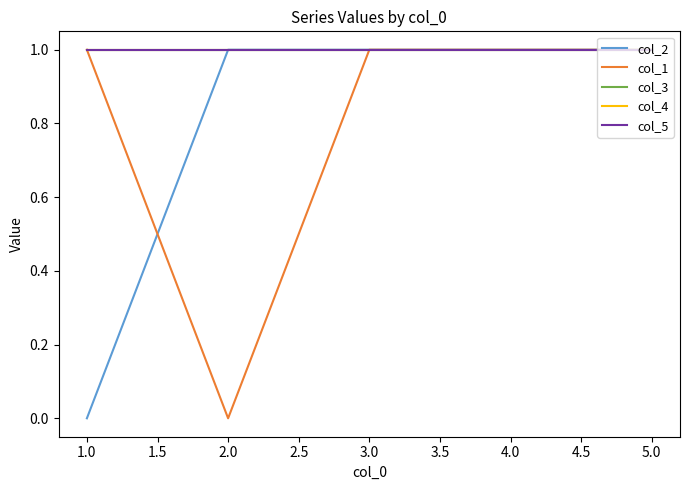

True or false: col_1 and col_5 cross at least once.

False